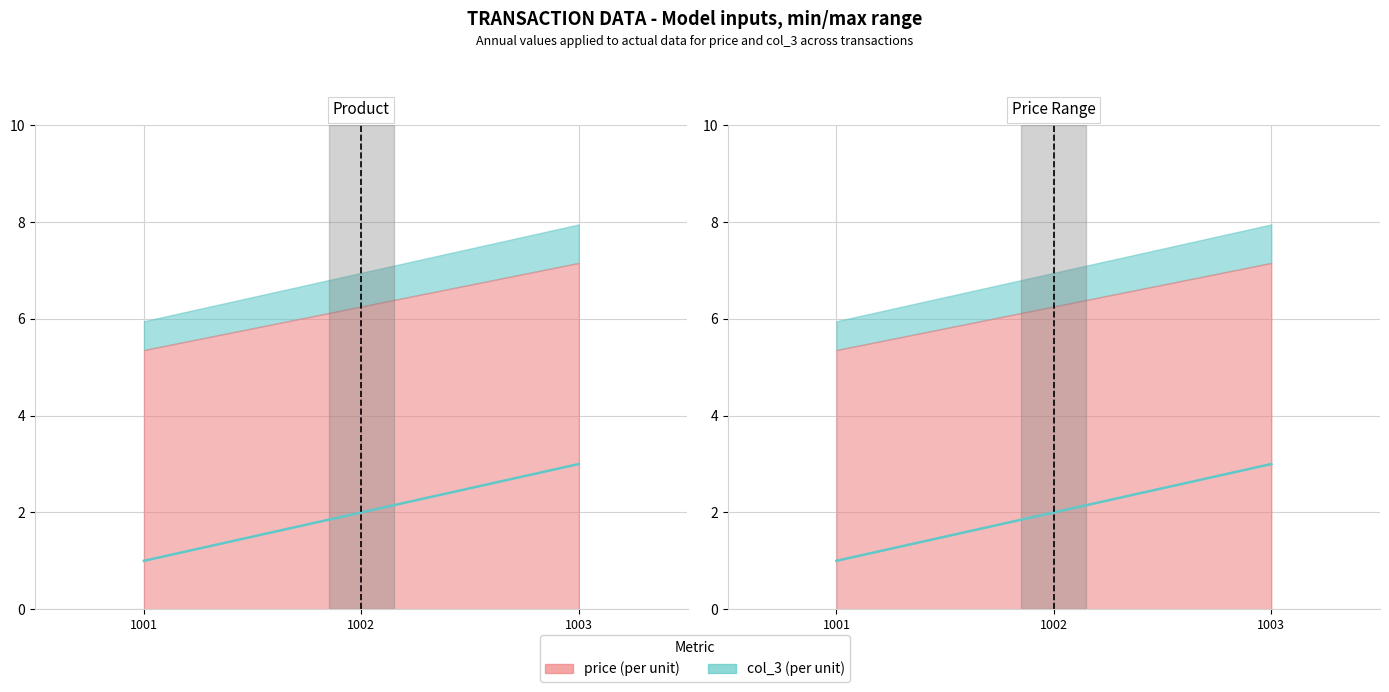

Which category has the highest value across all series?

1003